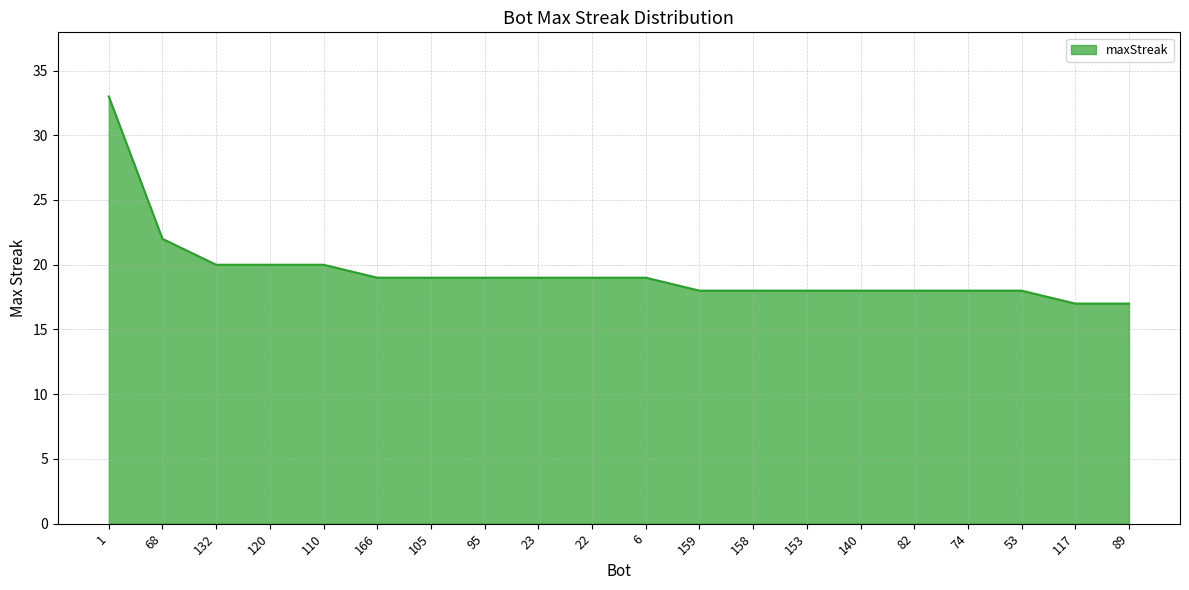

Which label corresponds to the largest value in the chart?

1